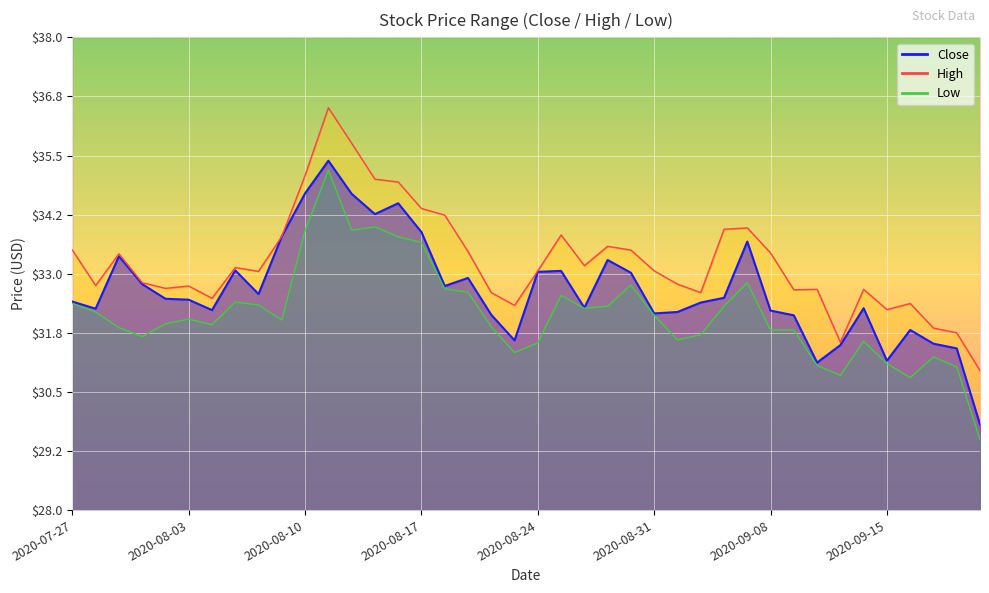

At which label does Low reach its minimum?

2020-09-21